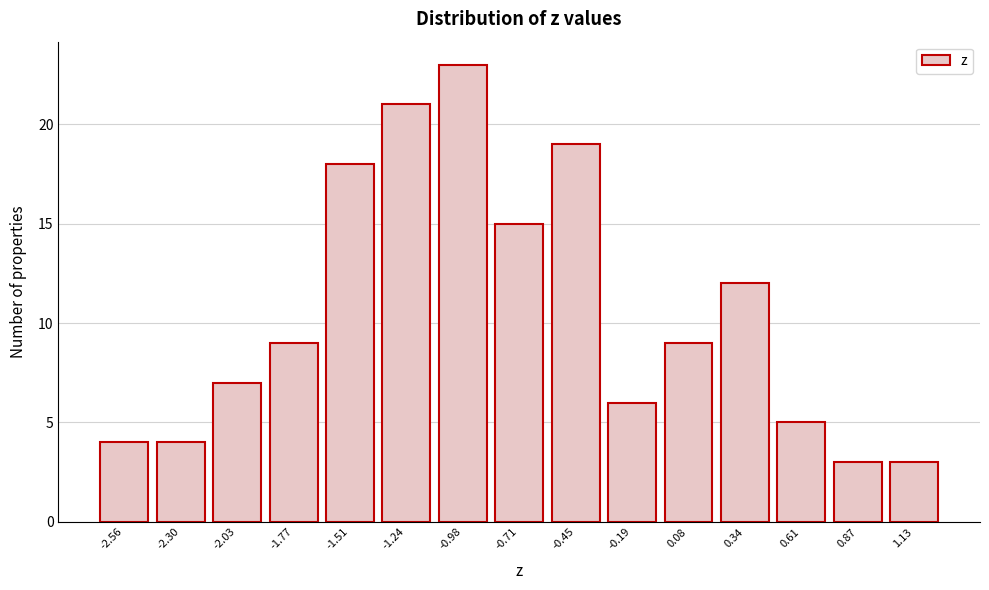

Reading left to right, what are all the values shown in this chart?

-2.56=4	-2.30=4	-2.03=7	-1.77=9	-1.51=18	-1.24=21	-0.98=23	-0.71=15	-0.45=19	-0.19=6	0.08=9	0.34=12	0.61=5	0.87=3	1.13=3